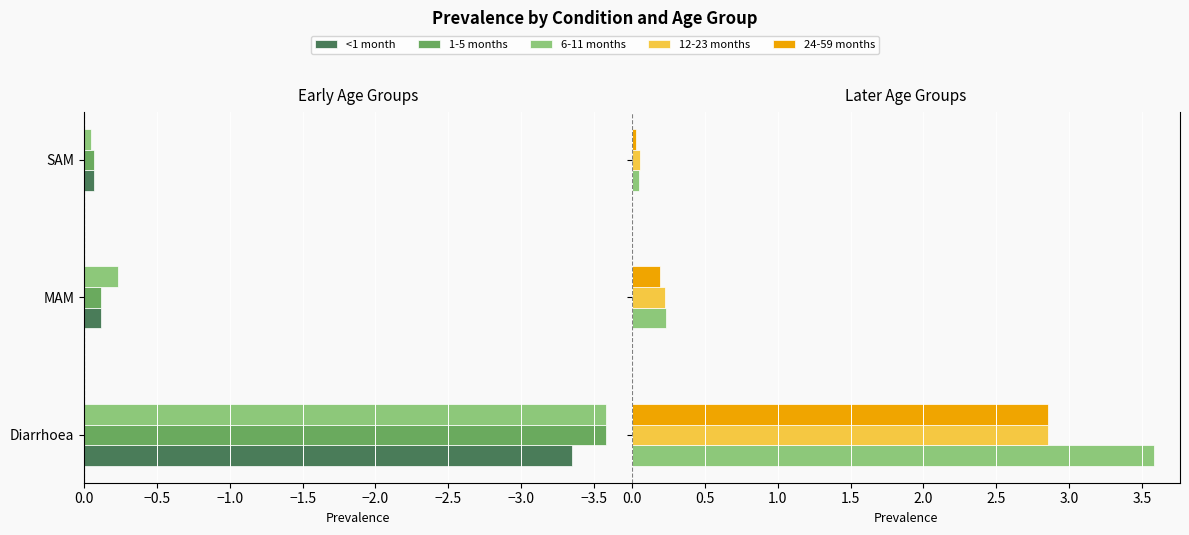

Which series has the largest range (max minus min)?

6-11 months